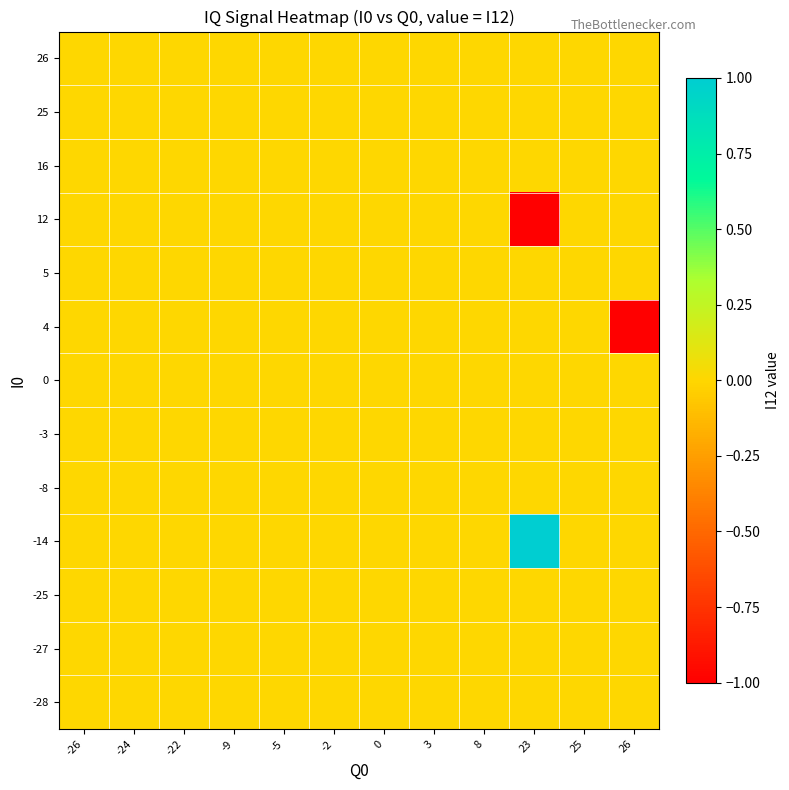

Reading left to right, extract all data points from this chart.

-28: -26=0	-24=0	-22=0	-9=0	-5=0	-2=0	0=0	3=0	8=0	23=0	25=0	26=0
-27: -26=0	-24=0	-22=0	-9=0	-5=0	-2=0	0=0	3=0	8=0	23=0	25=0	26=0
-25: -26=0	-24=0	-22=0	-9=0	-5=0	-2=0	0=0	3=0	8=0	23=0	25=0	26=0
-14: -26=0	-24=0	-22=0	-9=0	-5=0	-2=0	0=0	3=0	8=0	23=1	25=0	26=0
-8: -26=0	-24=0	-22=0	-9=0	-5=0	-2=0	0=0	3=0	8=0	23=0	25=0	26=0
-3: -26=0	-24=0	-22=0	-9=0	-5=0	-2=0	0=0	3=0	8=0	23=0	25=0	26=0
0: -26=0	-24=0	-22=0	-9=0	-5=0	-2=0	0=0	3=0	8=0	23=0	25=0	26=0
4: -26=0	-24=0	-22=0	-9=0	-5=0	-2=0	0=0	3=0	8=0	23=0	25=0	26=-1
5: -26=0	-24=0	-22=0	-9=0	-5=0	-2=0	0=0	3=0	8=0	23=0	25=0	26=0
12: -26=0	-24=0	-22=0	-9=0	-5=0	-2=0	0=0	3=0	8=0	23=-1	25=0	26=0
16: -26=0	-24=0	-22=0	-9=0	-5=0	-2=0	0=0	3=0	8=0	23=0	25=0	26=0
25: -26=0	-24=0	-22=0	-9=0	-5=0	-2=0	0=0	3=0	8=0	23=0	25=0	26=0
26: -26=0	-24=0	-22=0	-9=0	-5=0	-2=0	0=0	3=0	8=0	23=0	25=0	26=0